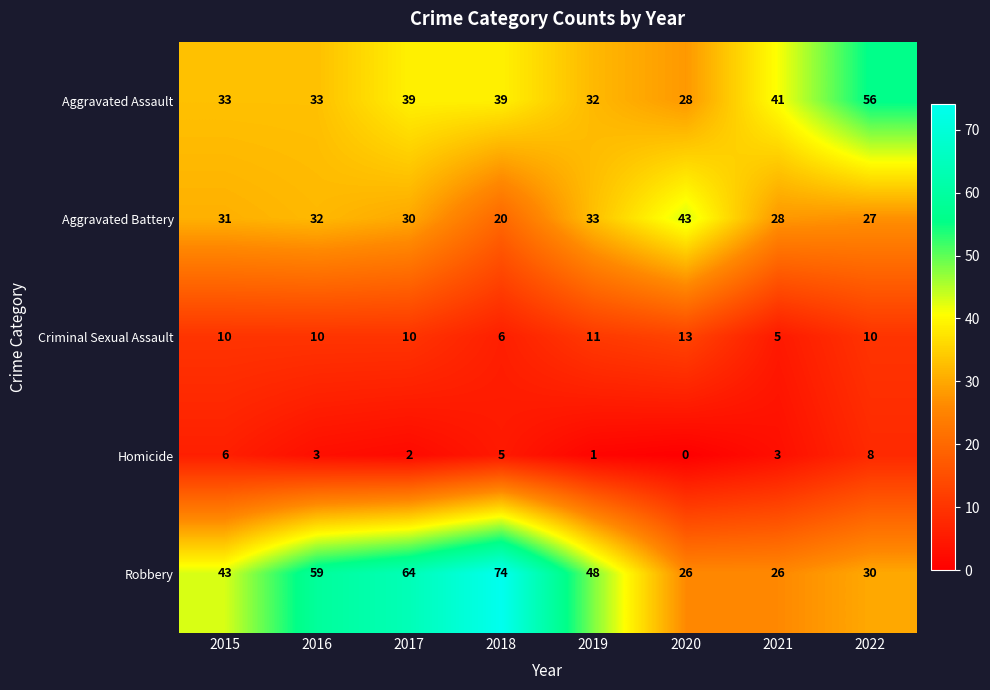

Is the value of Homicide at 2022 greater than the value of Robbery at 2020?

No